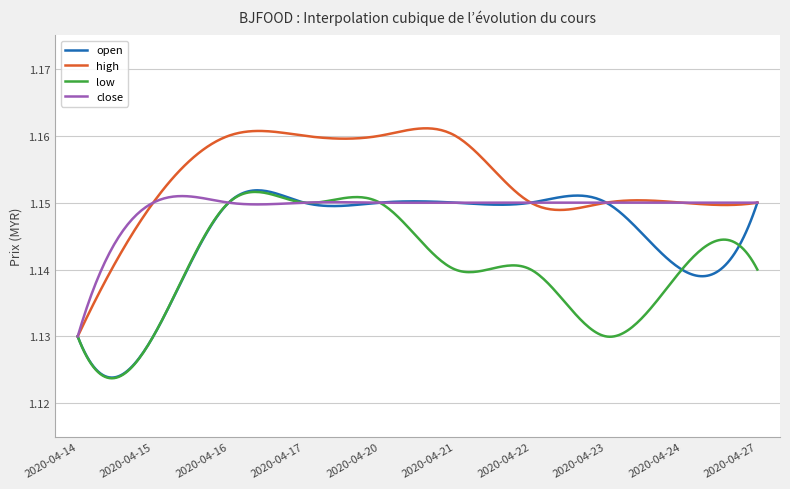

Which series has the largest total across all categories?

high